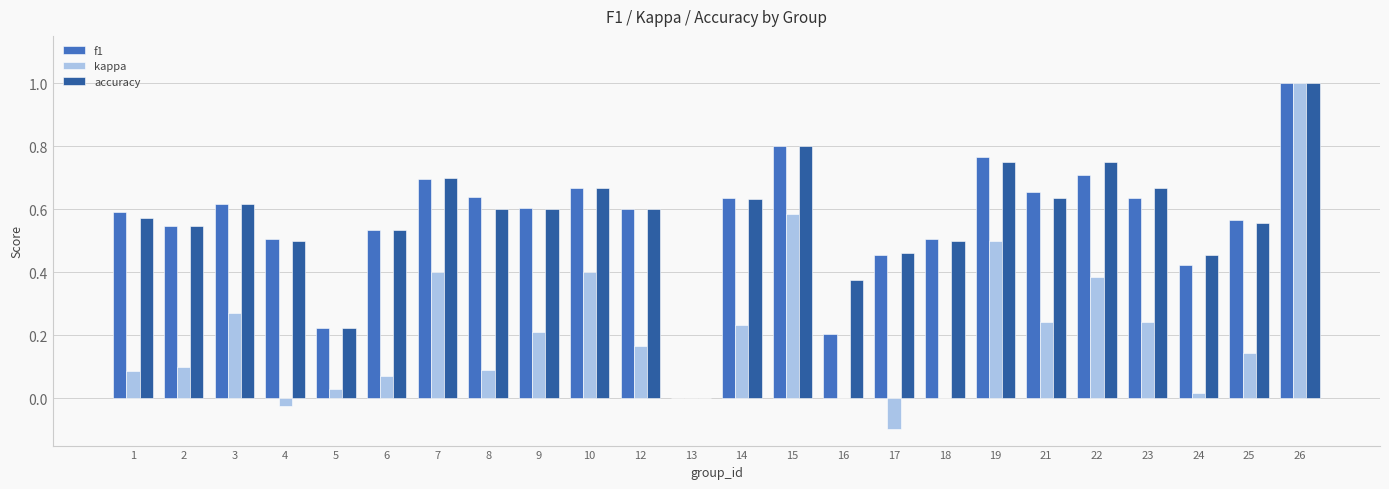

What is the total value across all series at 18?

1.0